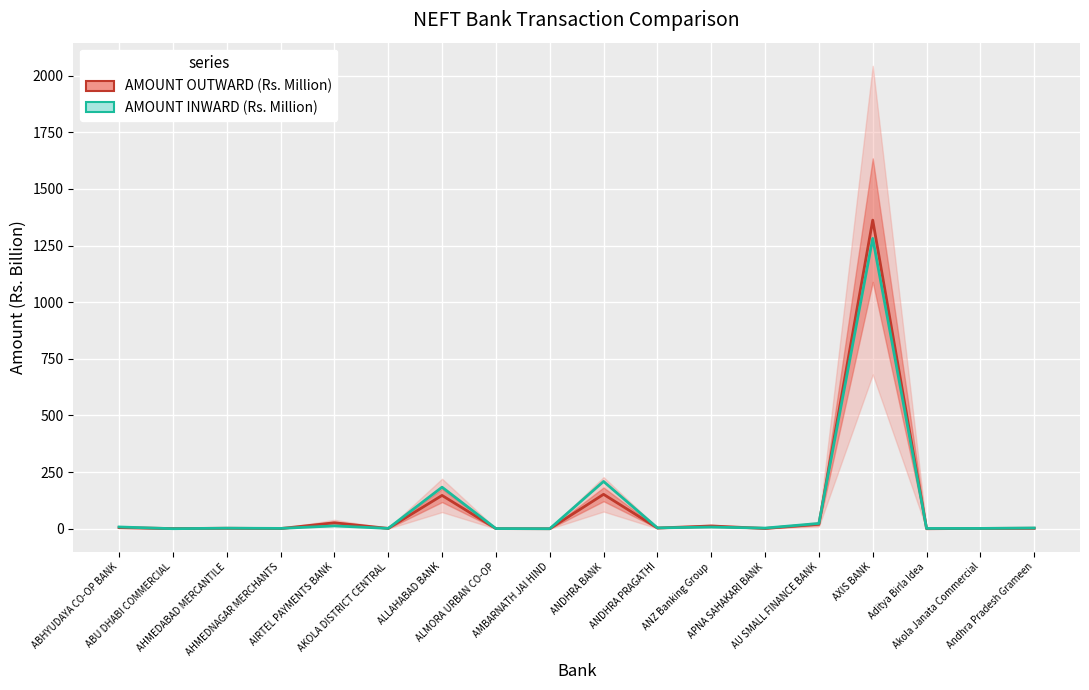

True or false: AMOUNT INWARD (Rs. Million) has more than 1 points higher than both neighbors.

True